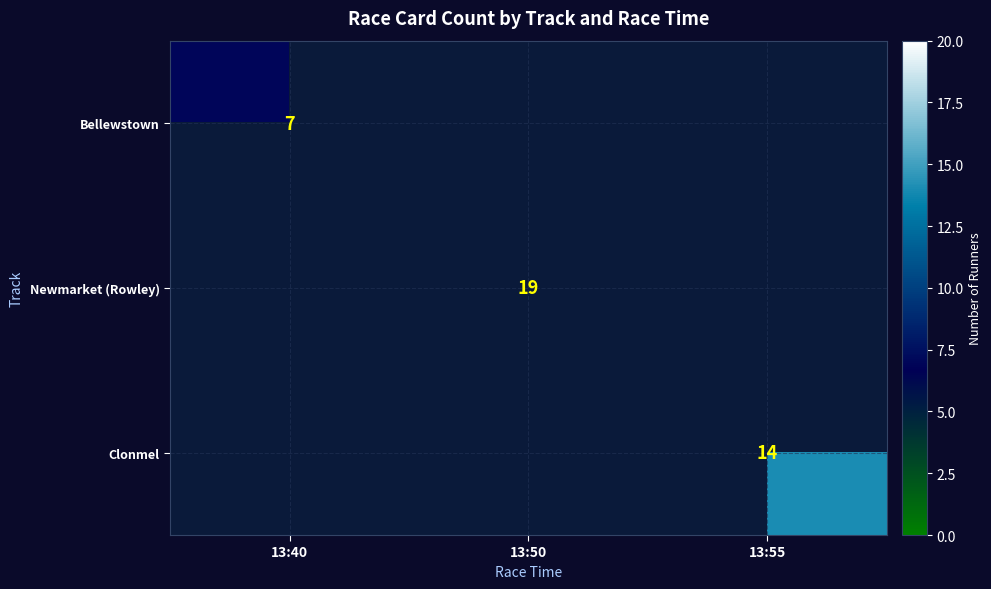

True or false: Newmarket (Rowley) has a value of 19 at 13:50.

True